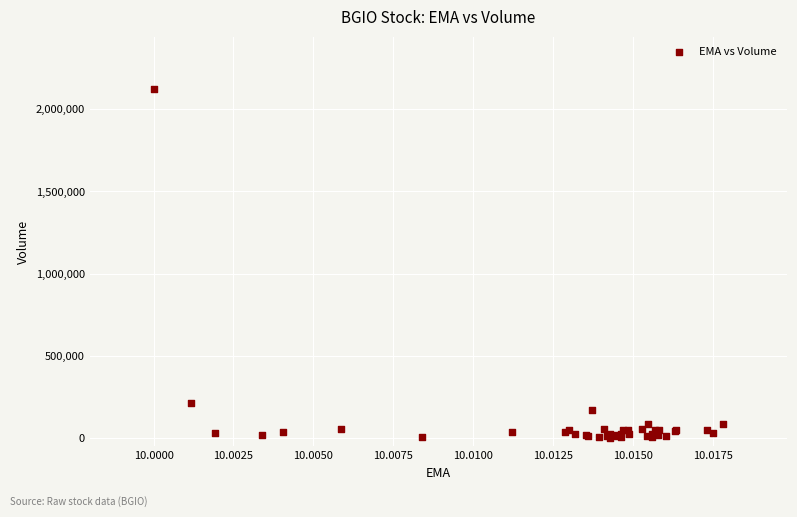

What Y value in the scatter plot is closest to 1062350?

215600